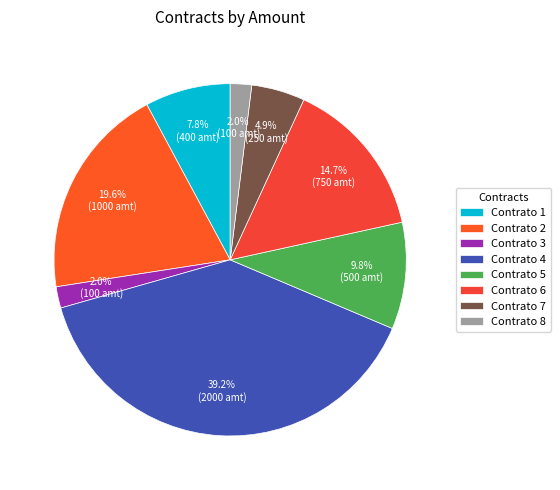

Between Contrato 7 and Contrato 8, which is larger?

Contrato 7